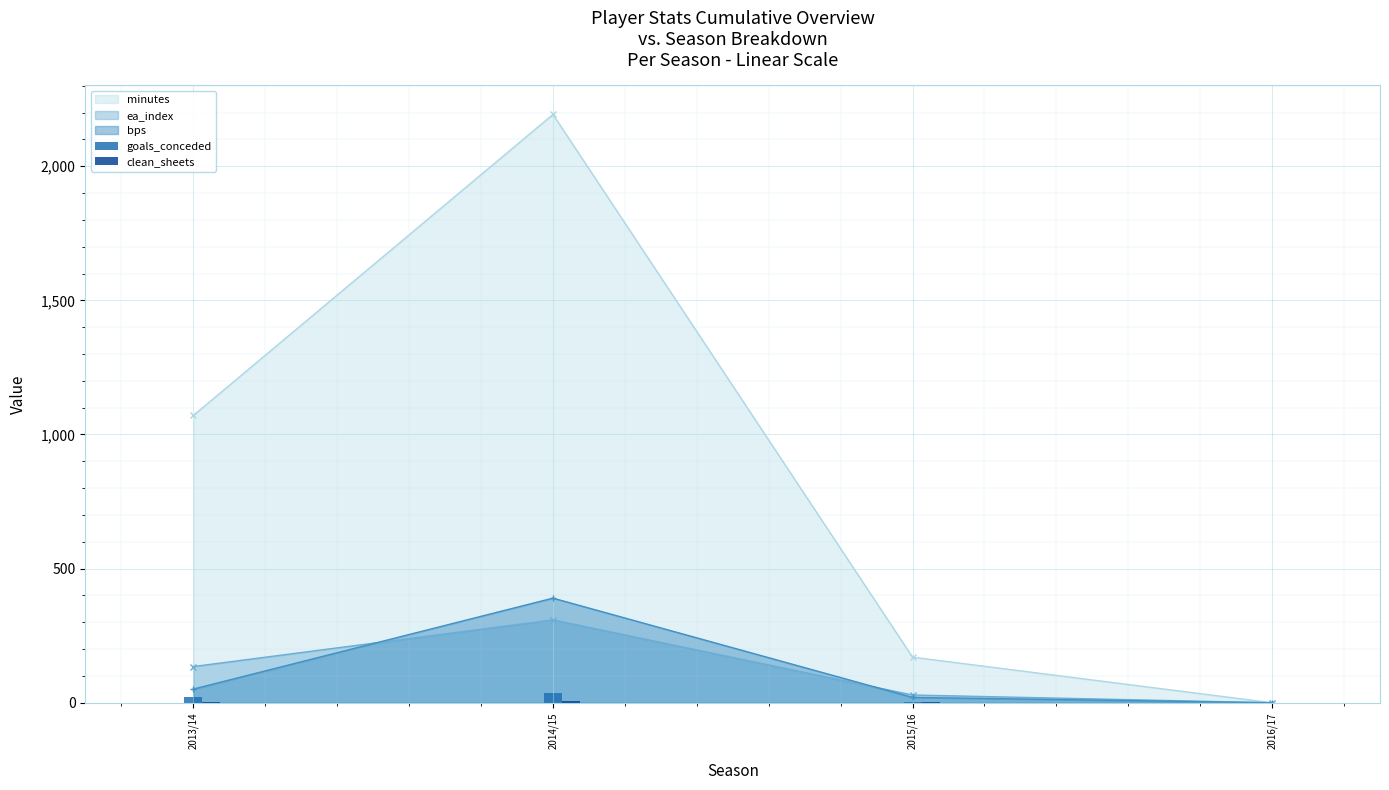

What is the label of the 2nd bar from the right?

2015/16